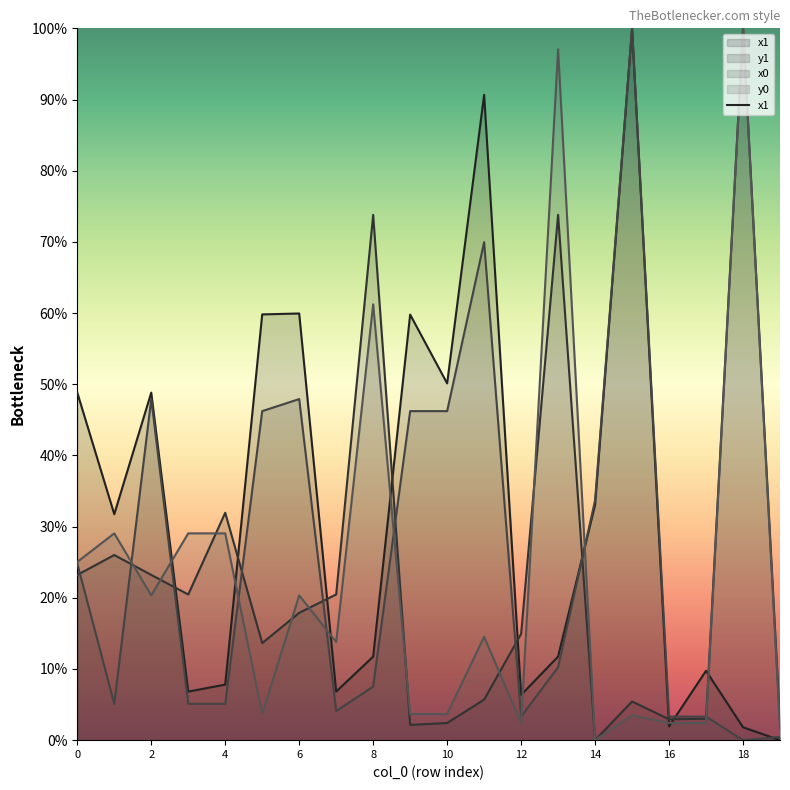

What is the difference between the maximum and minimum values?

1.0